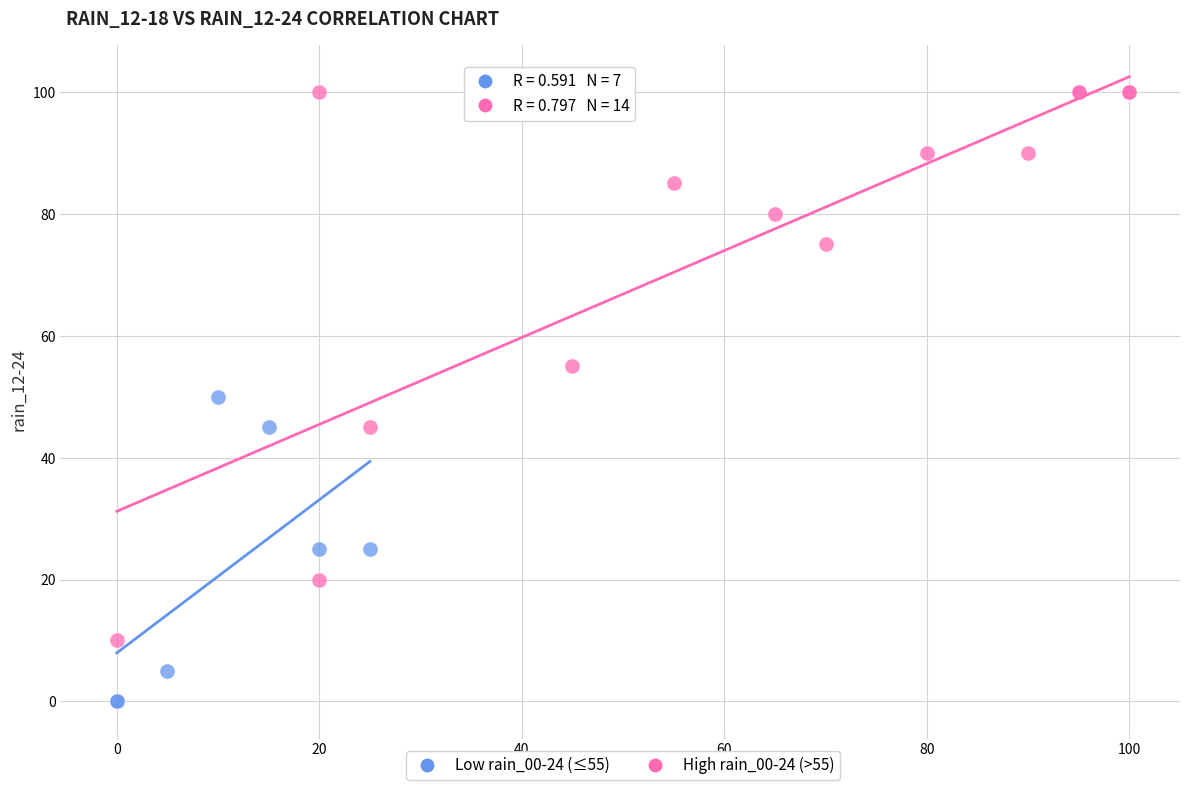

What are all the series names shown in the legend?

Low rain_00-24 (≤55), High rain_00-24 (>55)